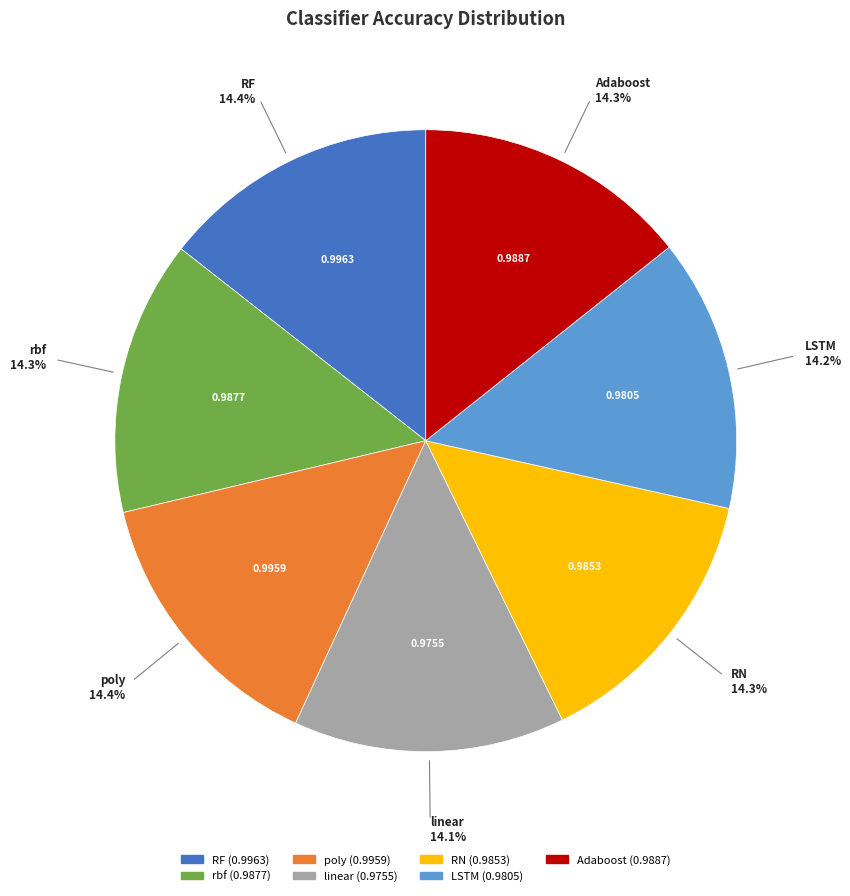

Is LSTM the majority of the pie?

No